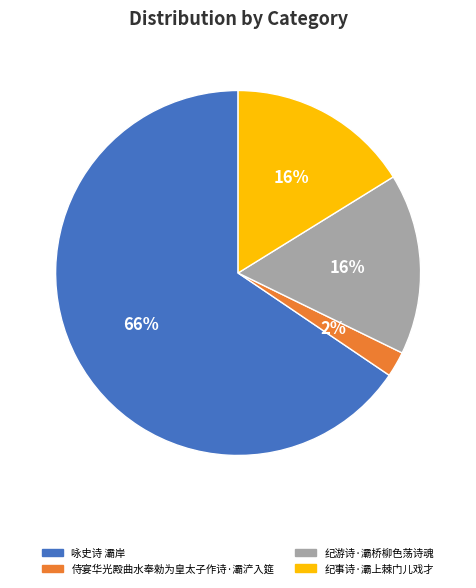

Count the number of slices in the pie.

4